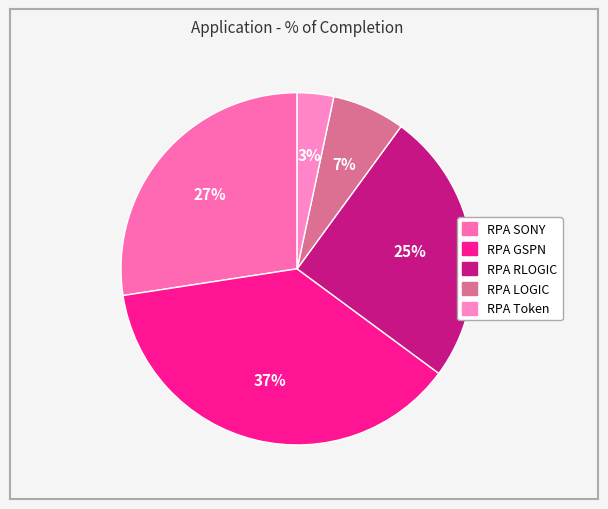

Rank the categories by value from lowest to highest.

RPA Token, RPA LOGIC, RPA RLOGIC, RPA SONY, RPA GSPN